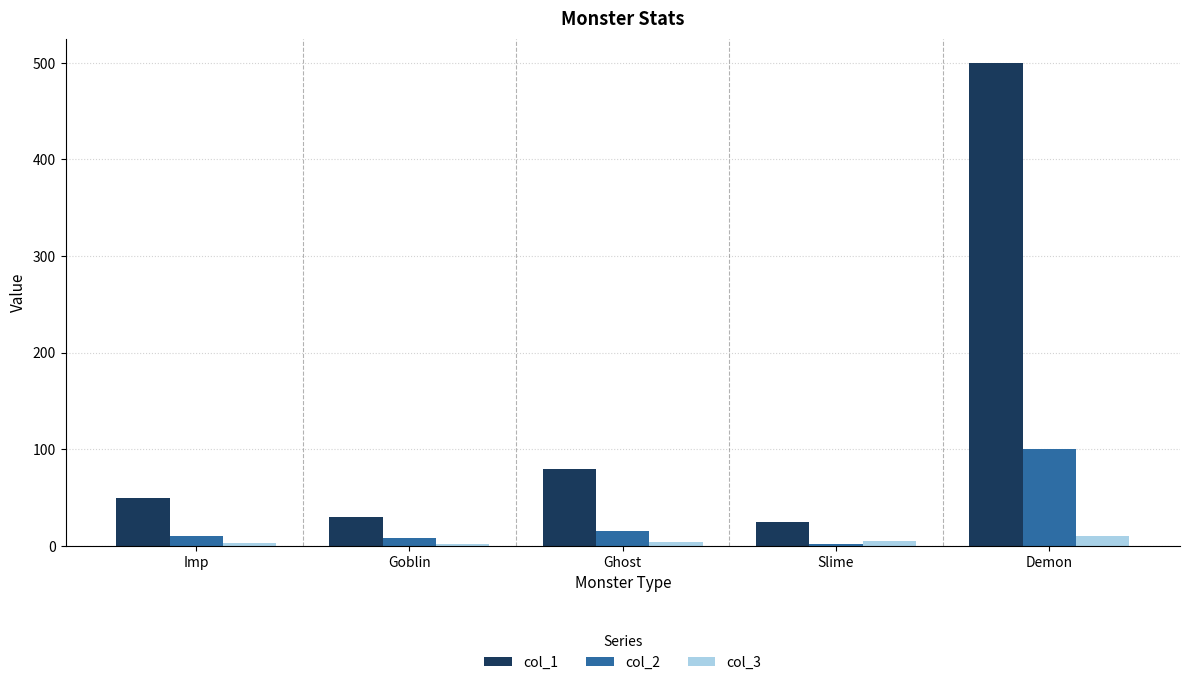

How many categories are shown in the chart?

5